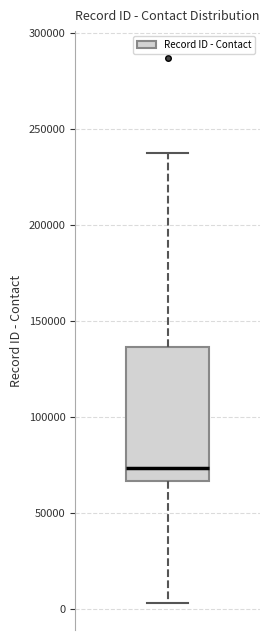

Where is the lower edge of the box on the y-axis? The values are not printed on the chart, so give them approximately, as read against the axis.

65000